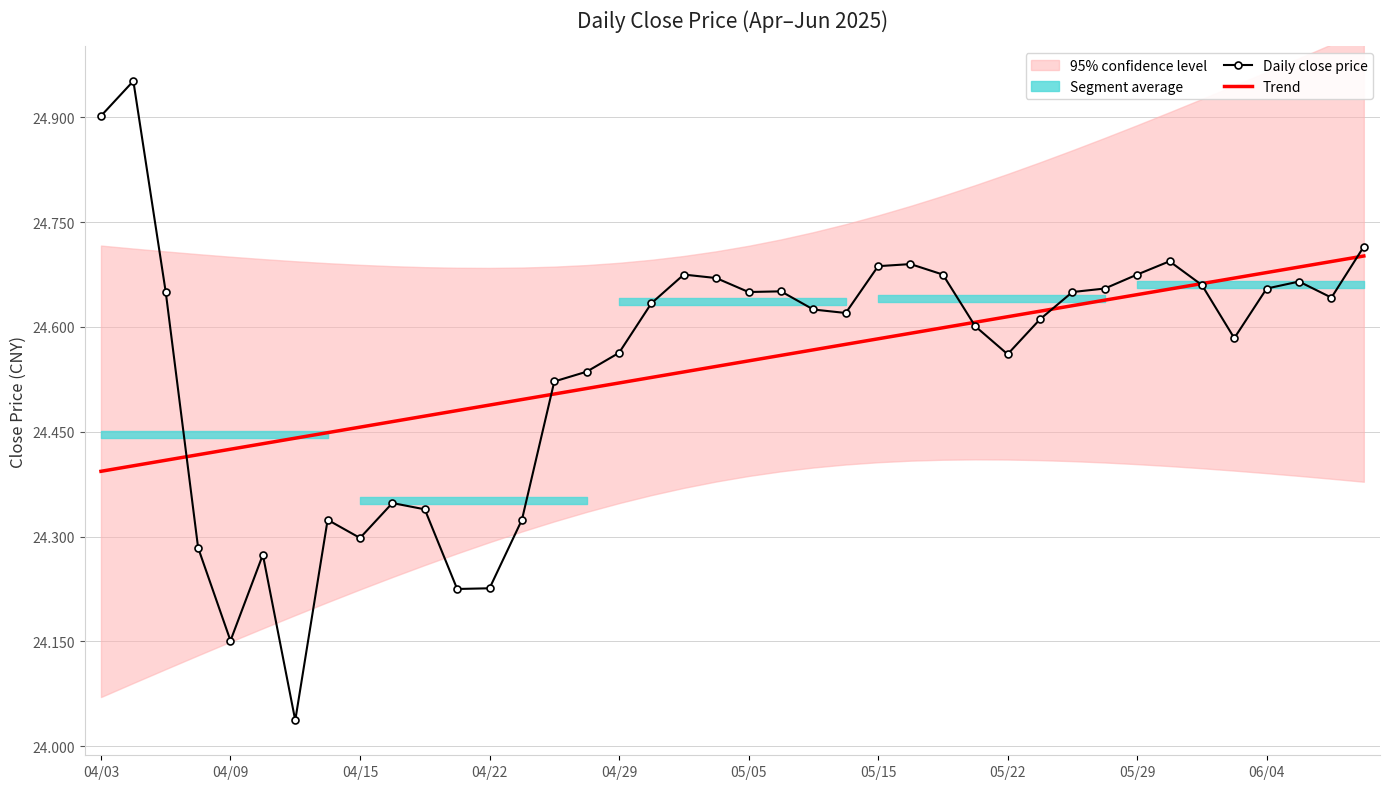

Rank the series by their average value, from lowest to highest.

Trend, Daily close price